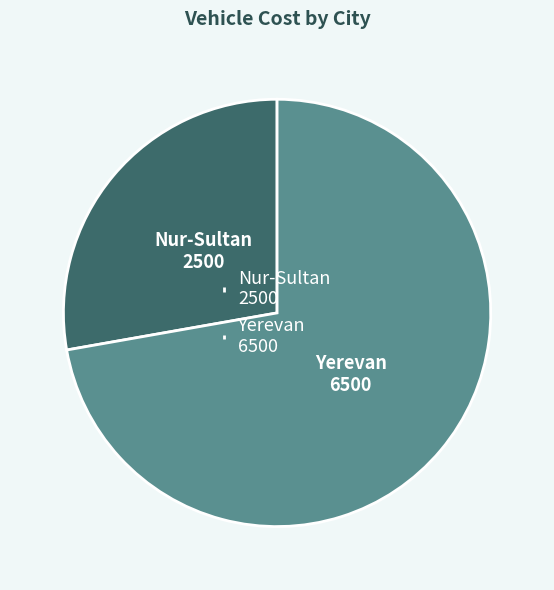

Approximately how many times larger is the value at Nur-Sultan compared to Yerevan?

0.4